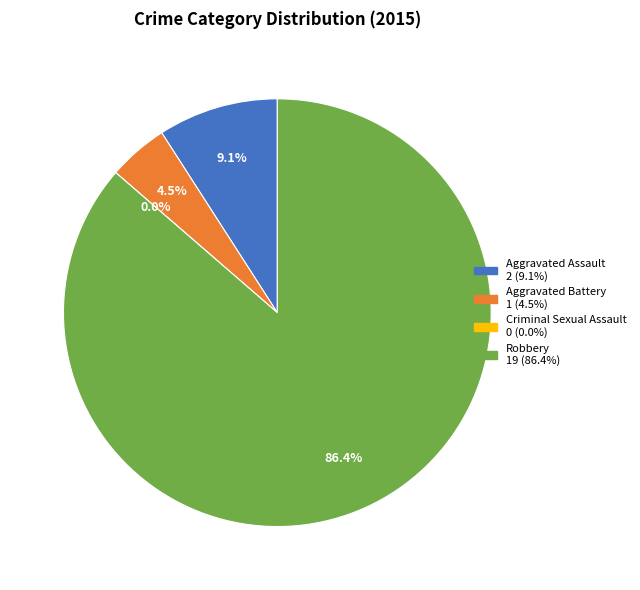

Does Criminal Sexual Assault represent more than half of the total?

No